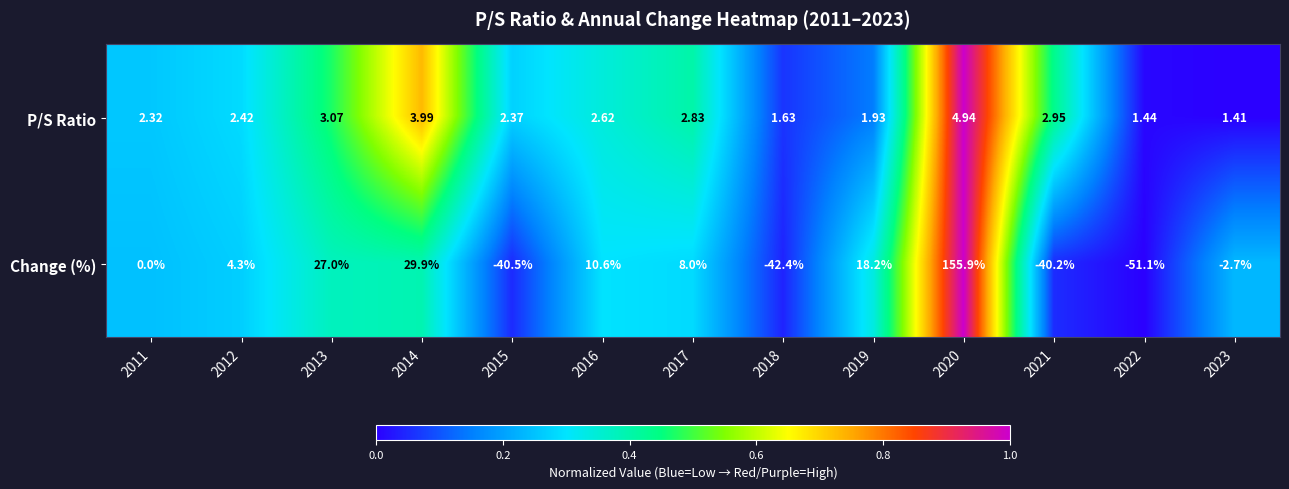

Rank the series by their average value, from lowest to highest.

P/S Ratio, Change (%)